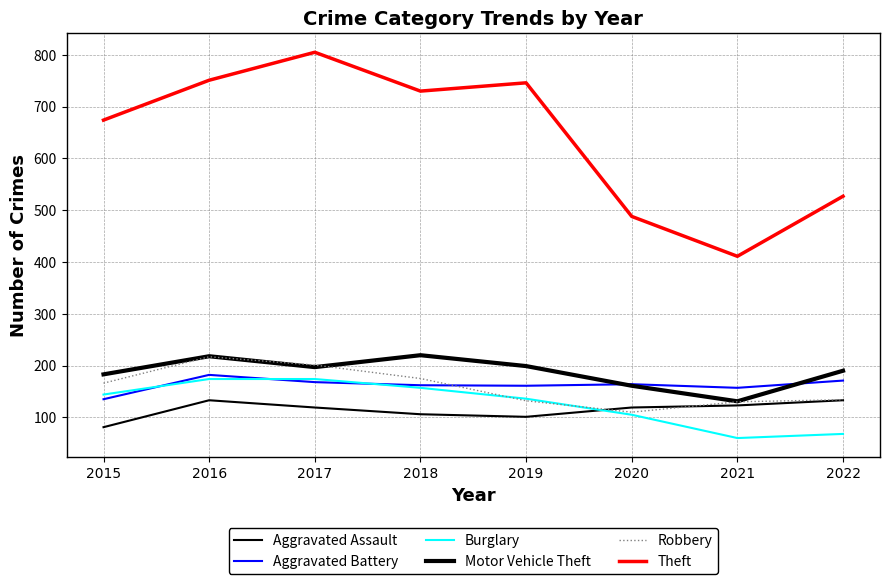

Does the chart have visible grid lines?

Yes